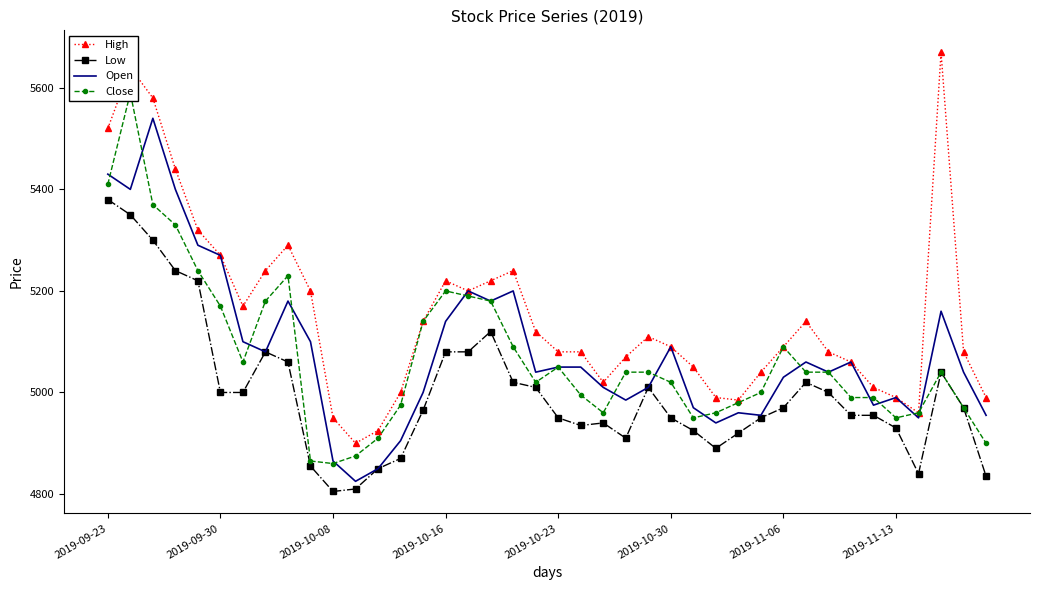

What is the maximum value for Low?

5380